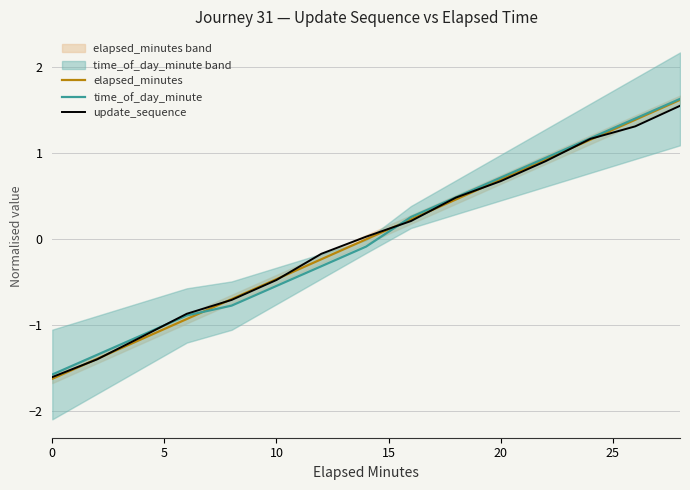

True or false: time_of_day_minute has a value of -0.9 at 10.

False